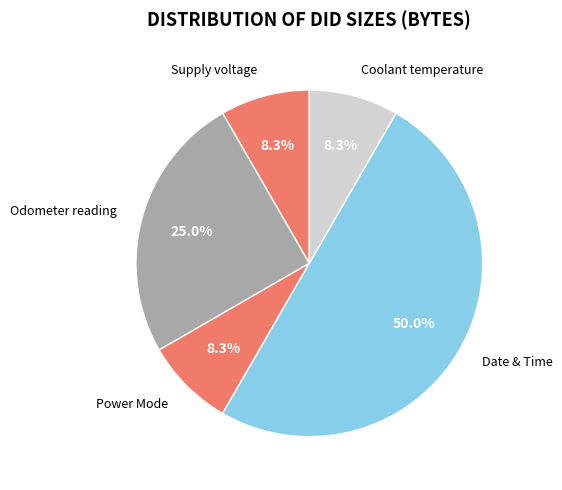

Is it true that Coolant temperature is 8% of the pie?

True